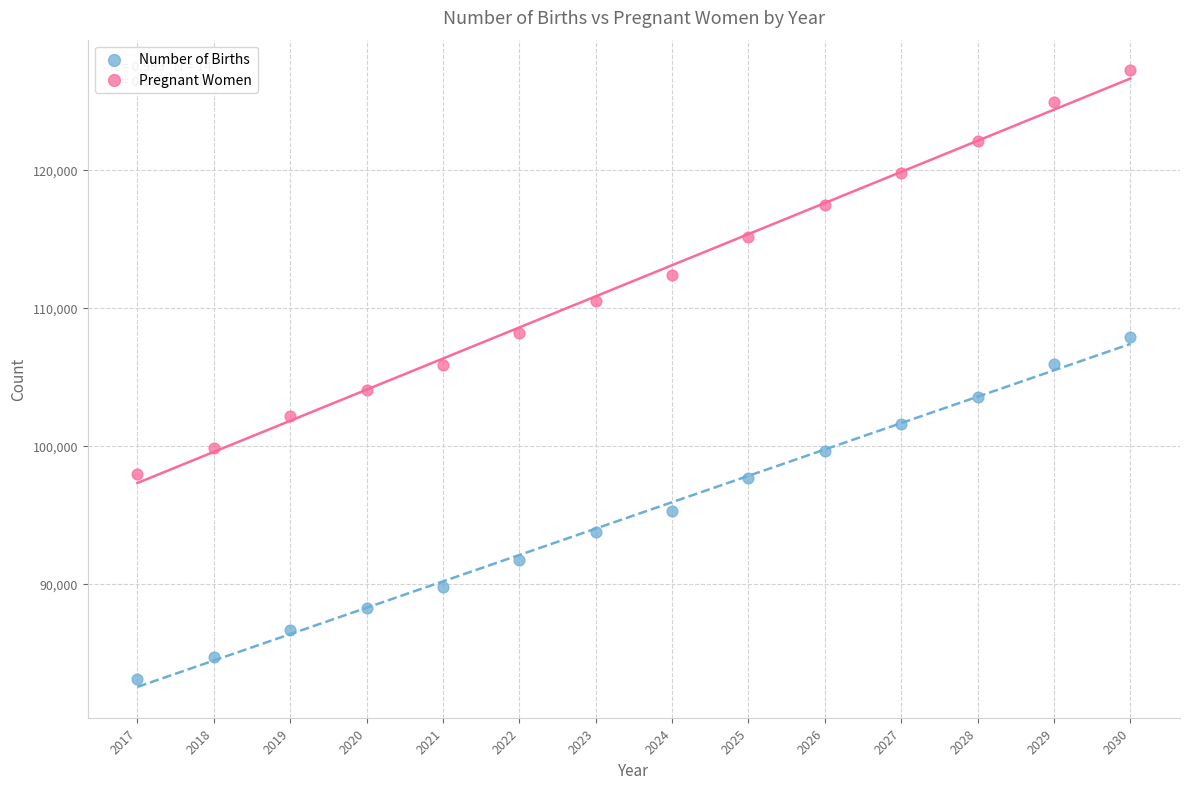

Which series reaches the minimum Y coordinate?

Number of Births